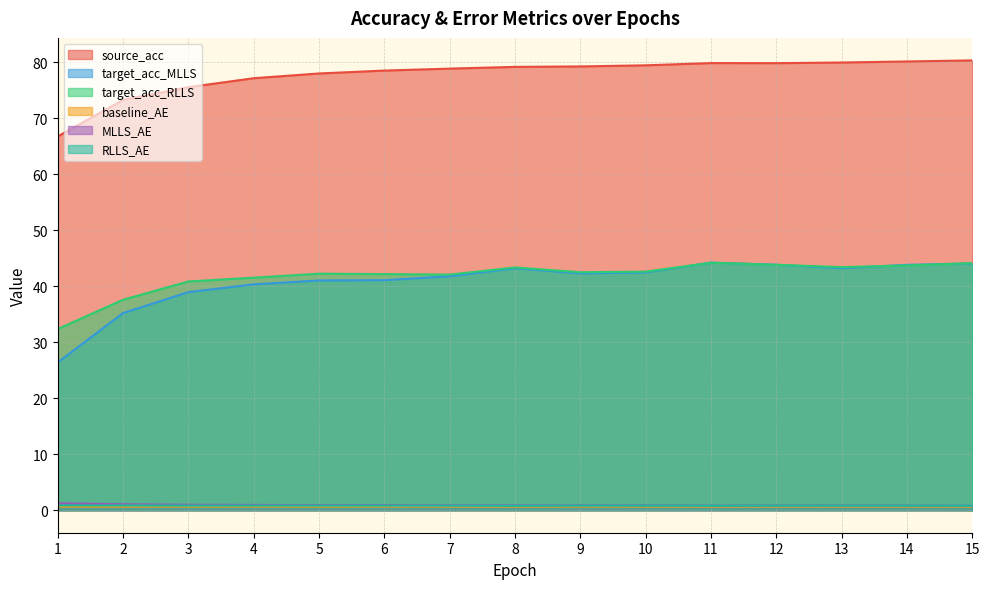

What are all the series names shown in the legend?

source_acc, target_acc_MLLS, target_acc_RLLS, baseline_AE, MLLS_AE, RLLS_AE